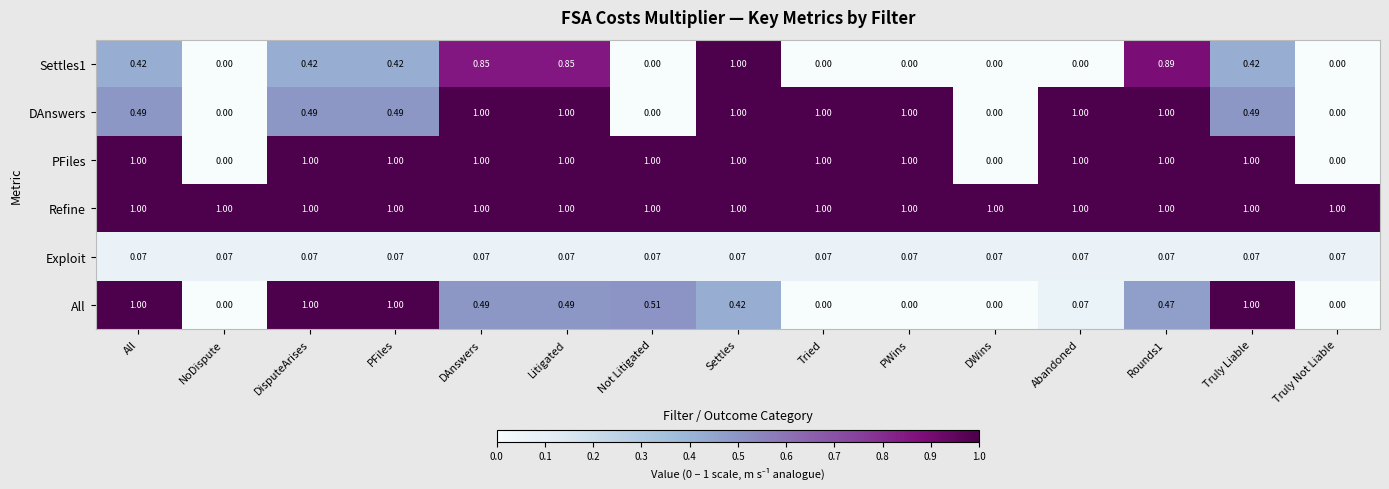

What is the total value across all series at All?

4.0